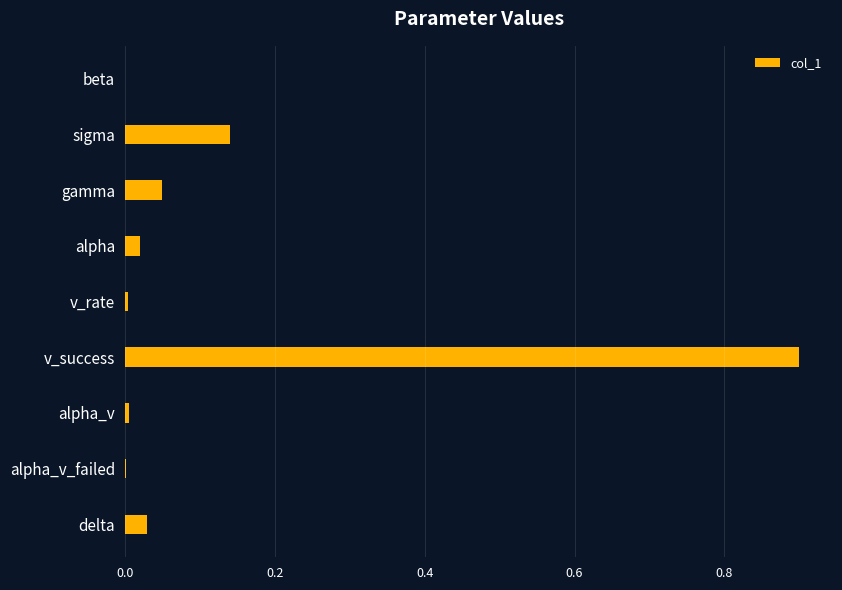

Which label corresponds to the largest value in the chart?

v_success